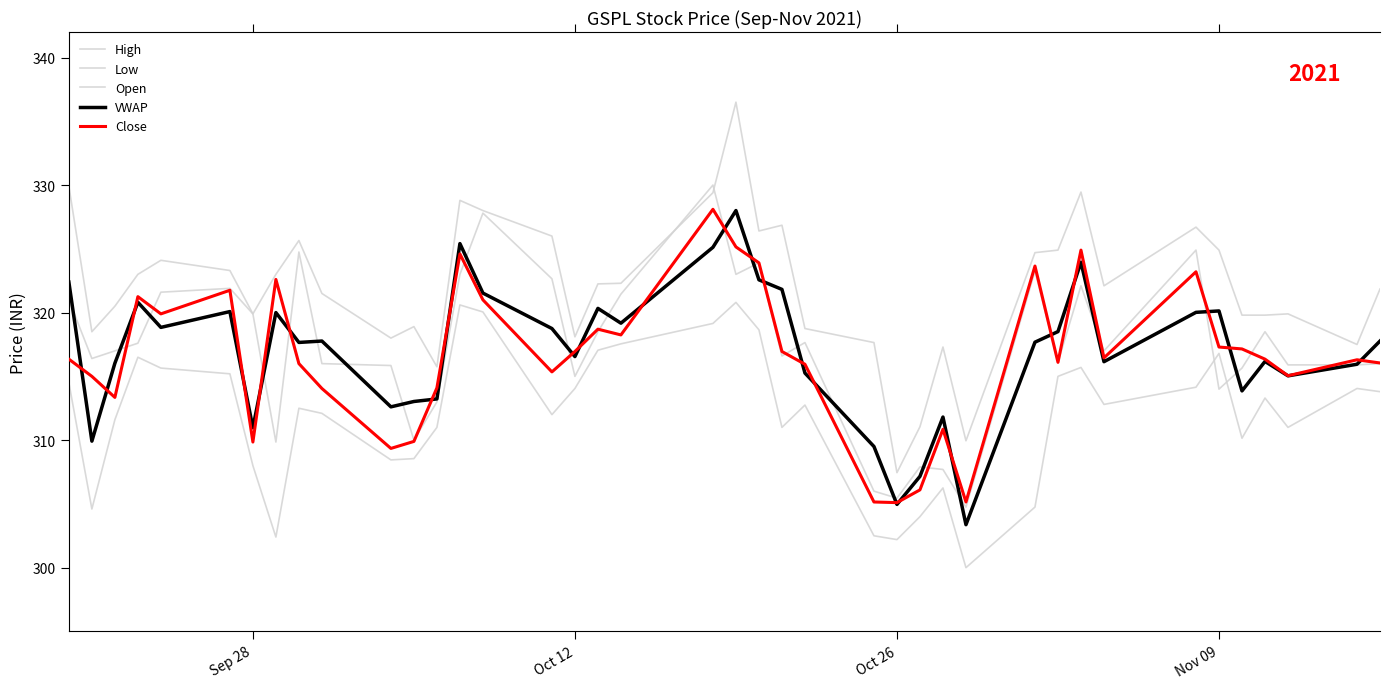

Does the chart have visible grid lines?

No